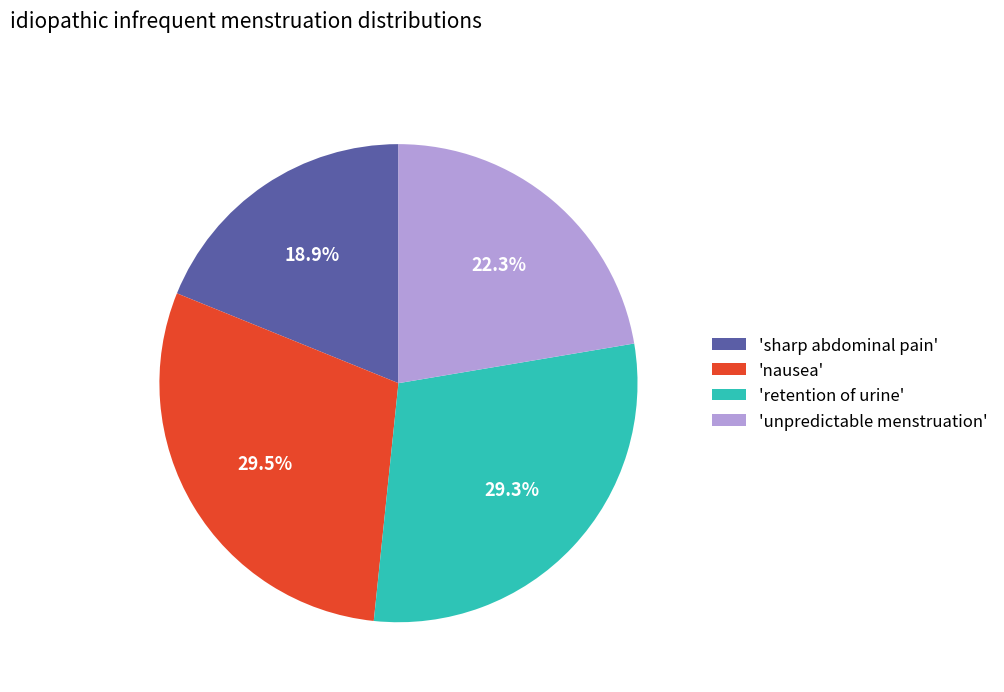

To the nearest percent, what is the difference between the largest and smallest slice percentages?

11%